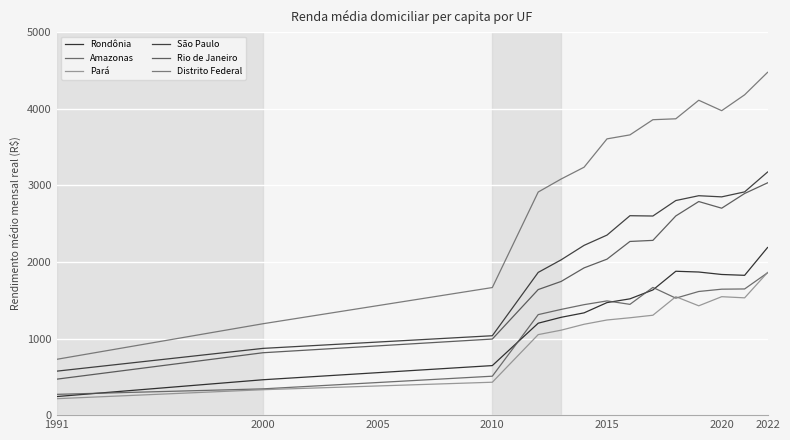

How many interior local peaks does the Amazonas series have?

2